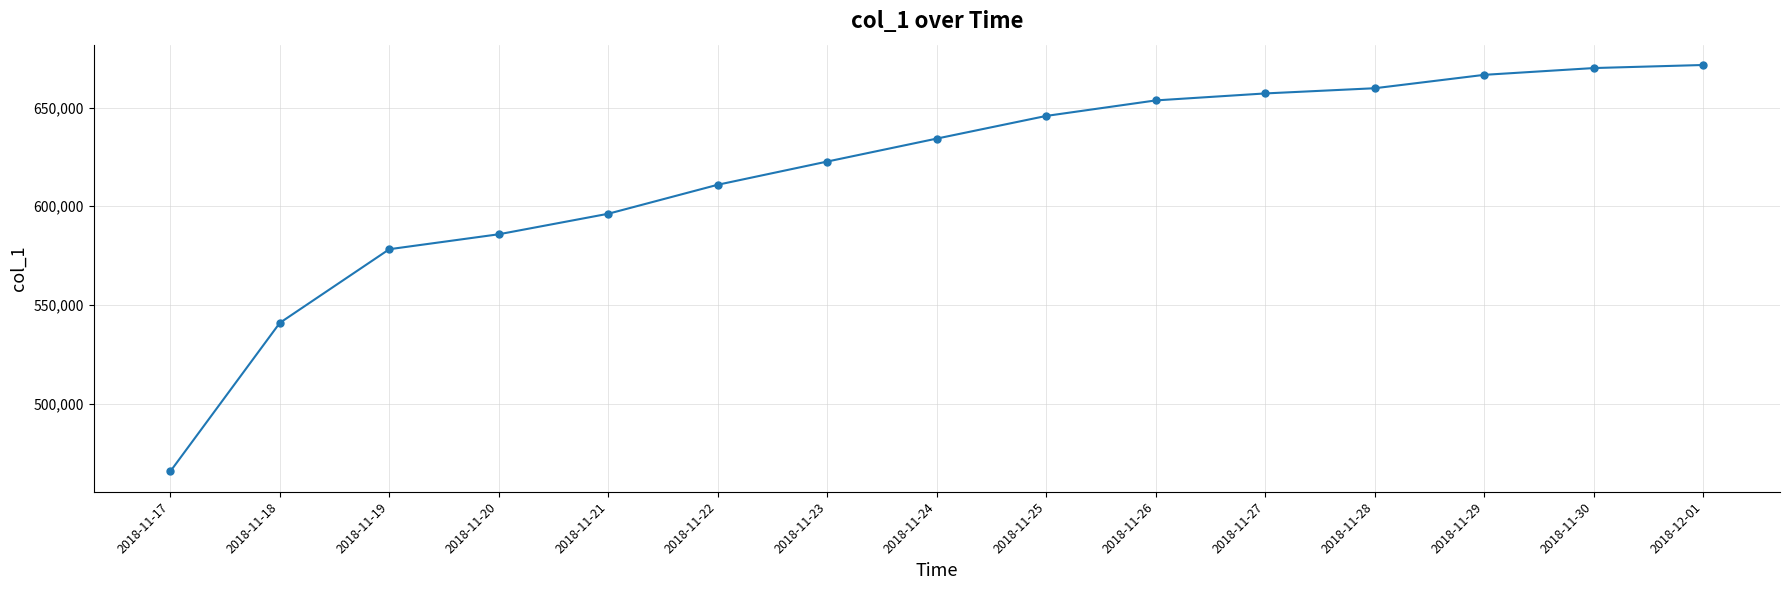

What position from the right is 2018-11-22?

10